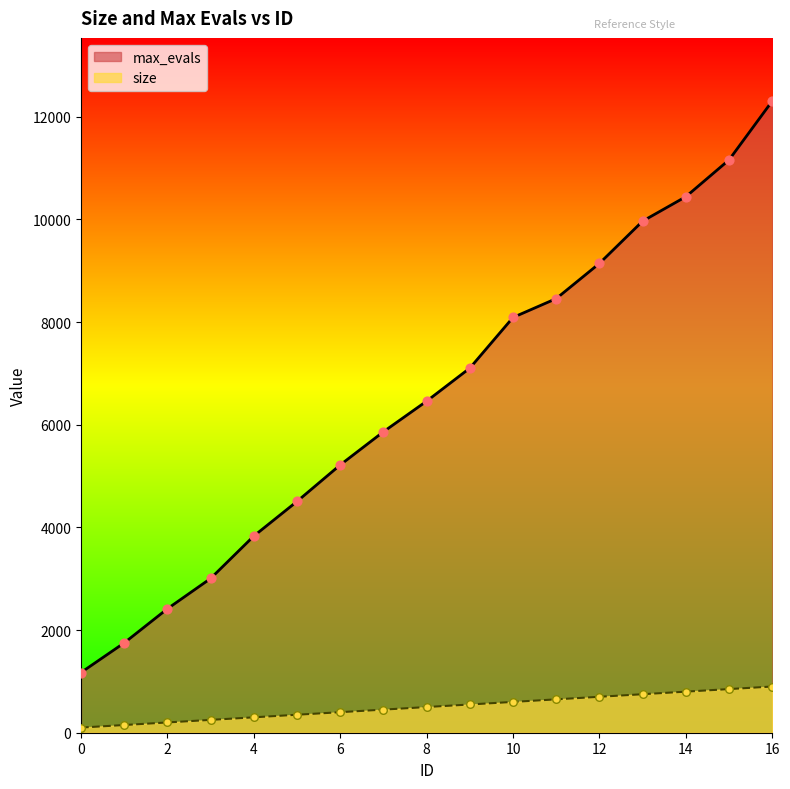

Which series contains the highest Y value?

max_evals